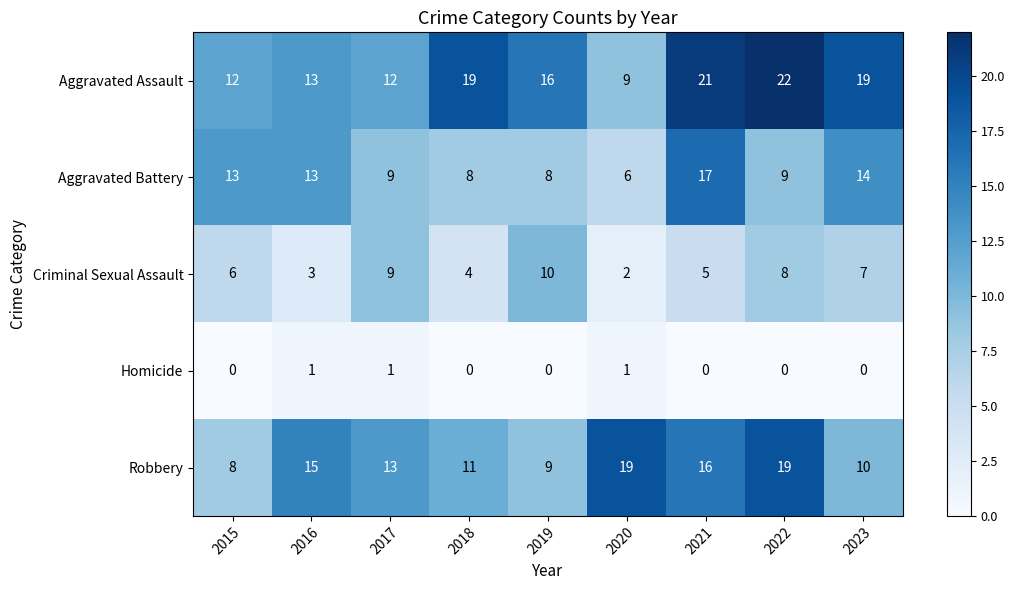

What is the maximum value shown in the chart?

22